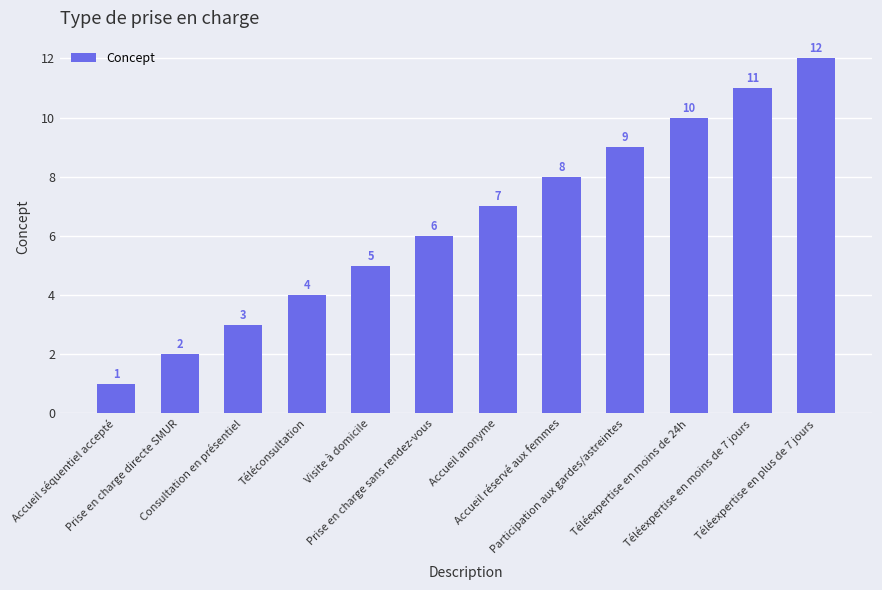

What is the sum of the values at Téléconsultation and Téléexpertise en moins de 24h?

14